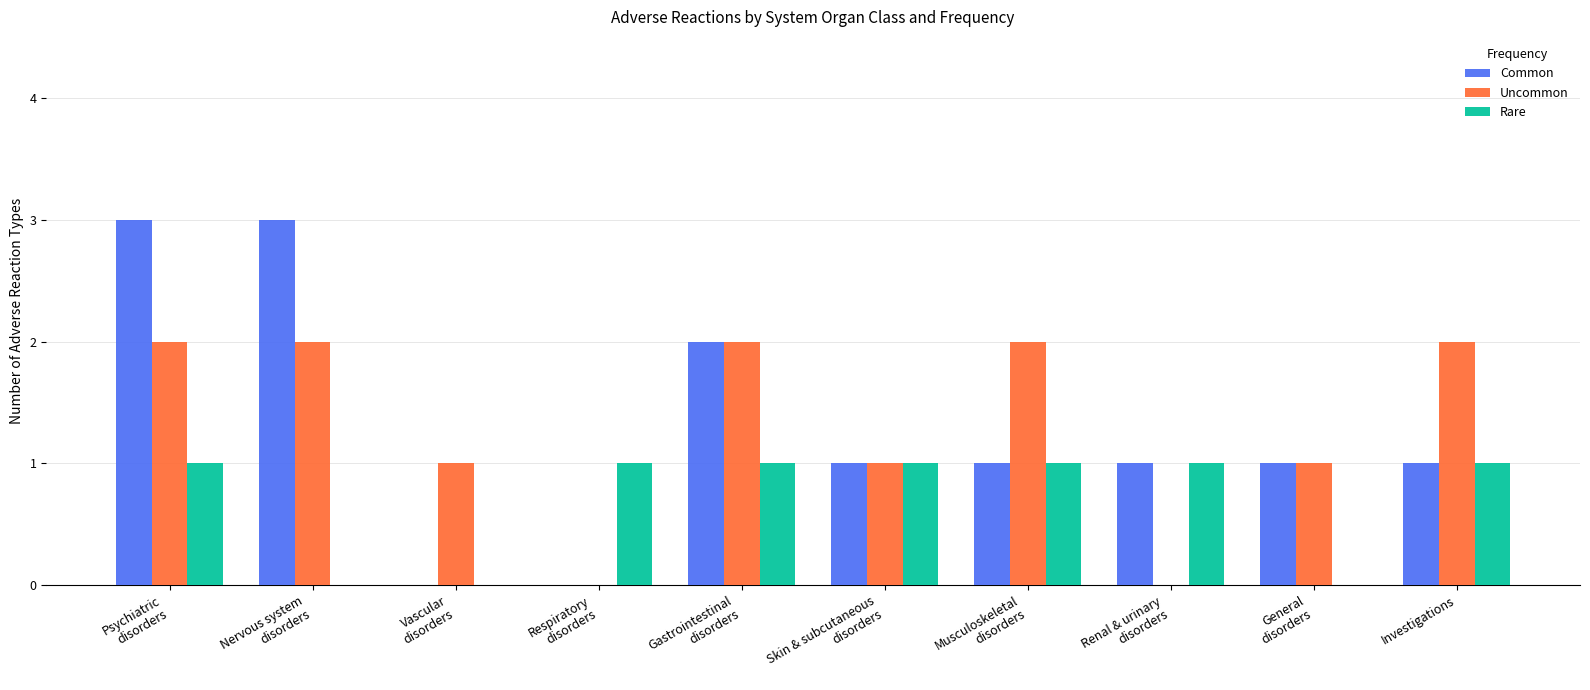

How many data points does each series have?

10